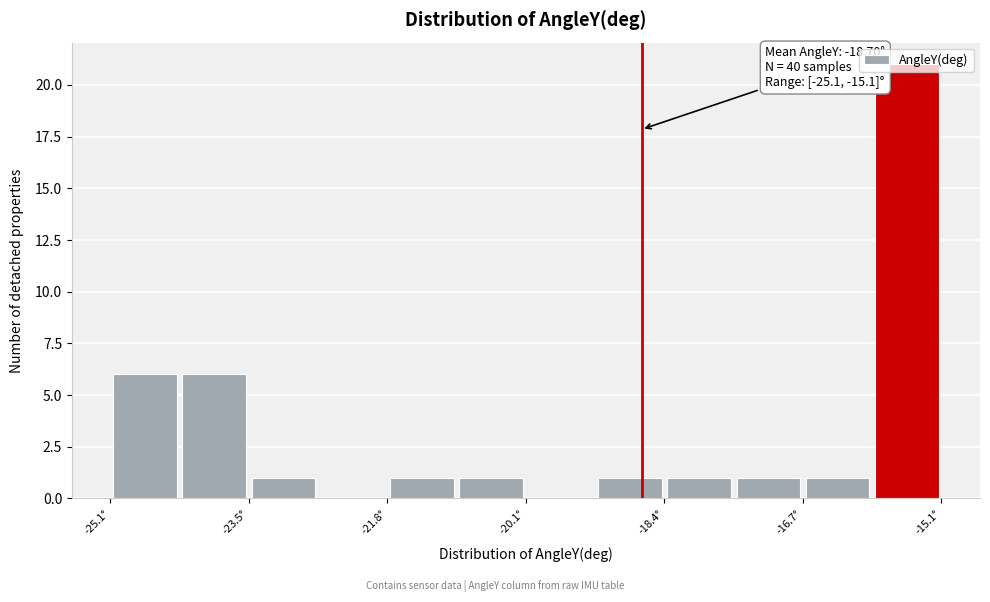

Over which range of the x-axis is the bar tallest?

-16.0 to -15.0